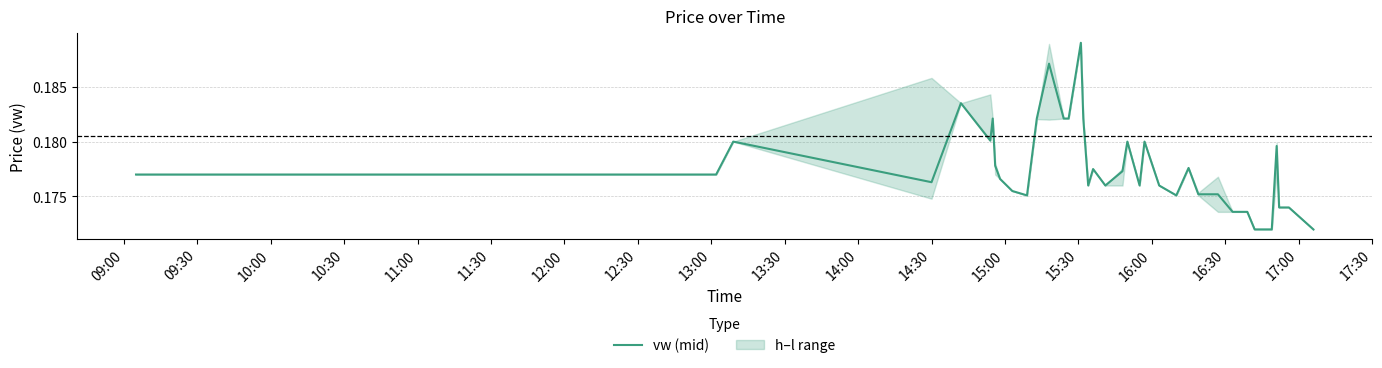

How many lines are shown in the chart?

1